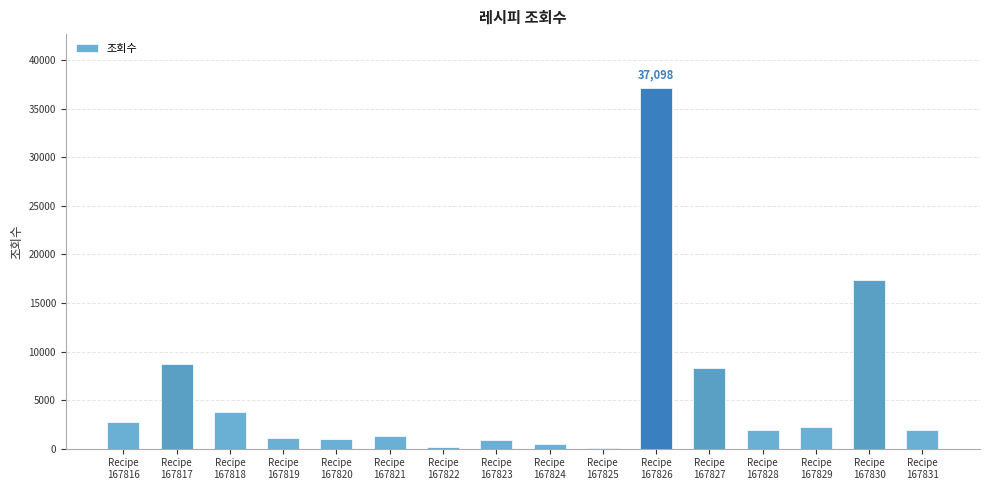

How many series are shown in this chart?

1